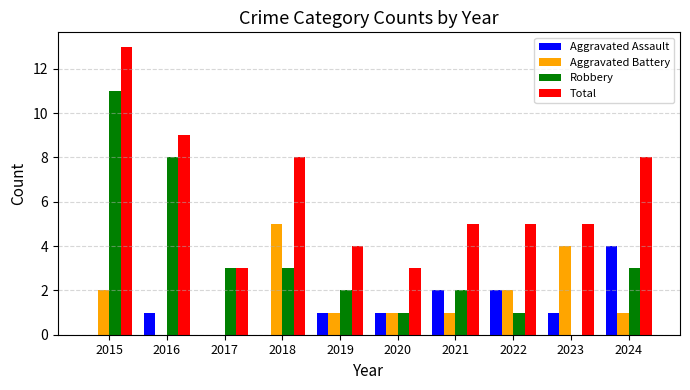

Count the Aggravated Battery values in the range 1 to 2.

6